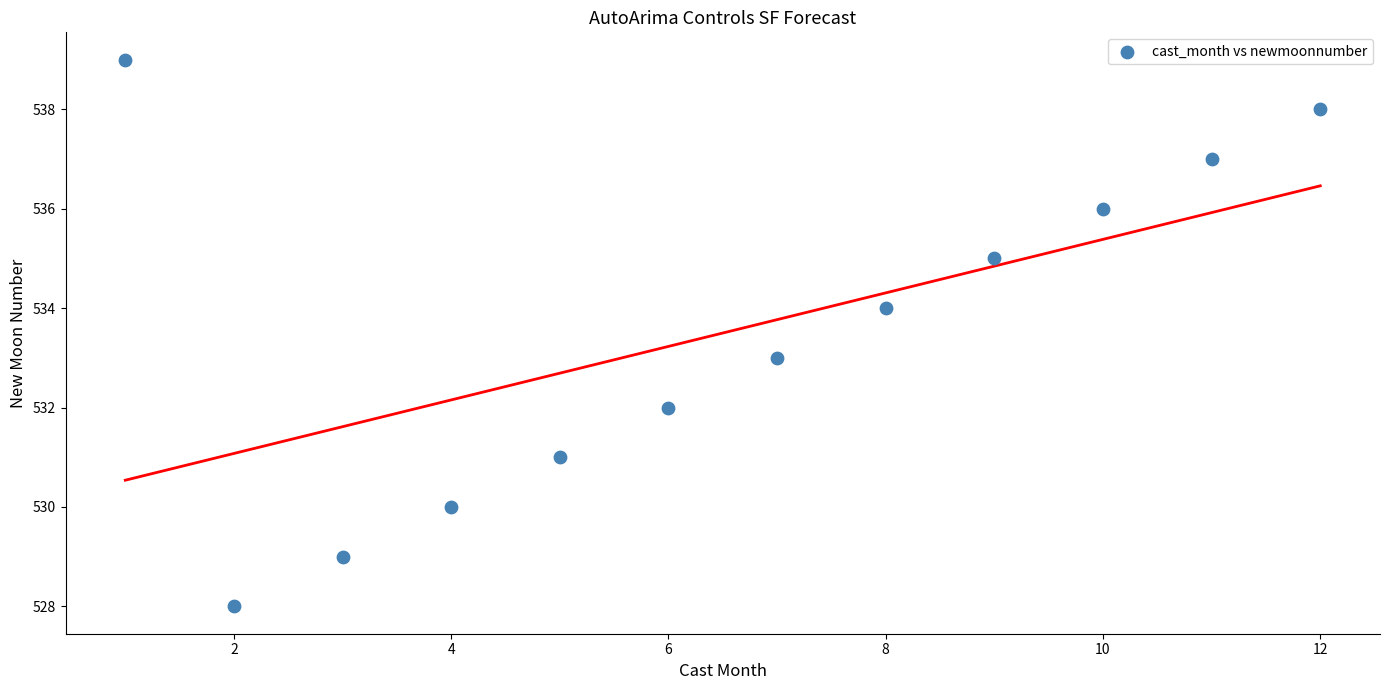

What is the average X value?

6